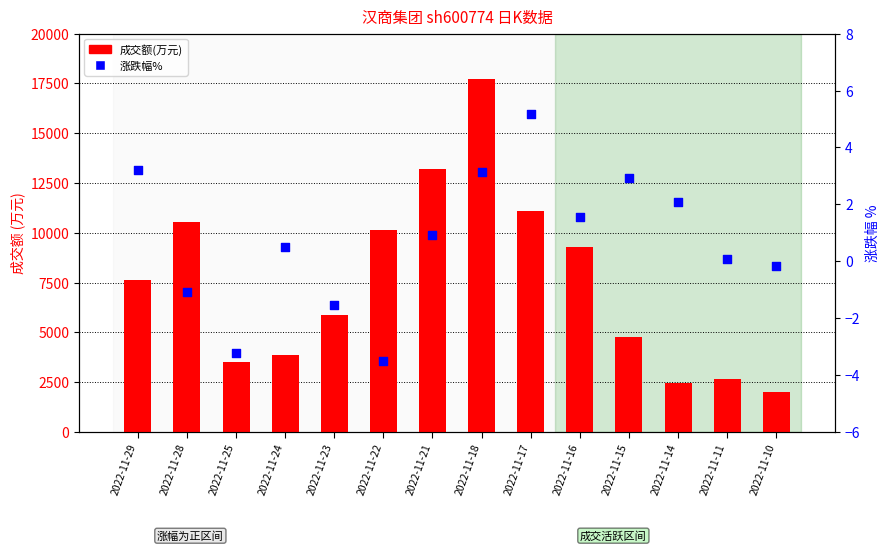

Which series has the largest total across all categories?

成交额(万元)